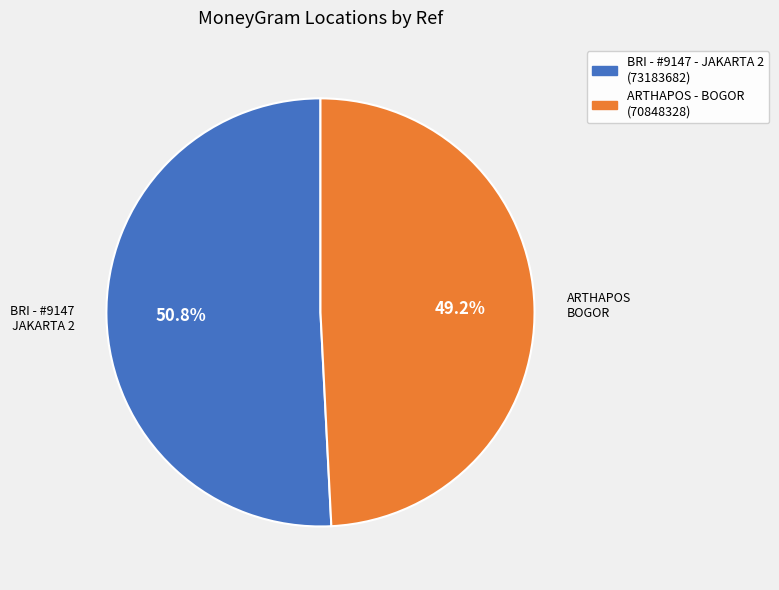

Is there a majority slice in this chart?

Yes